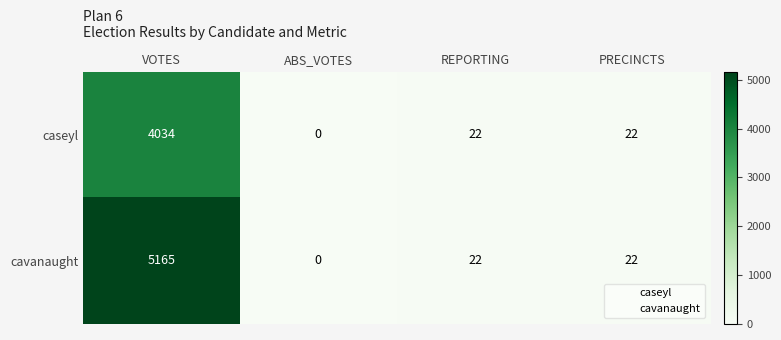

Which series has the largest total across all categories?

cavanaught